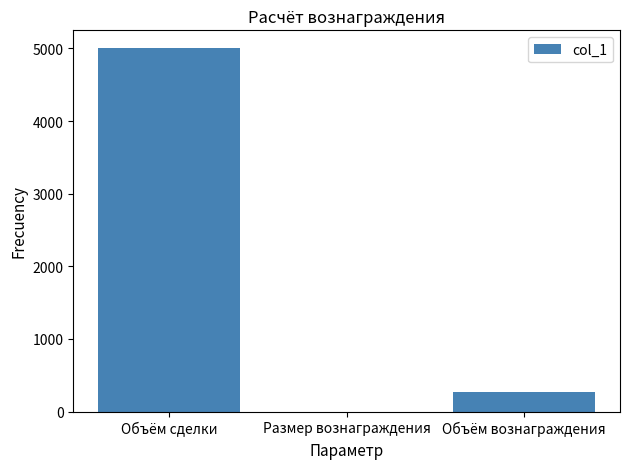

Reading right to left, transcribe all the data shown in this chart.

275.0	0.1	5000.0